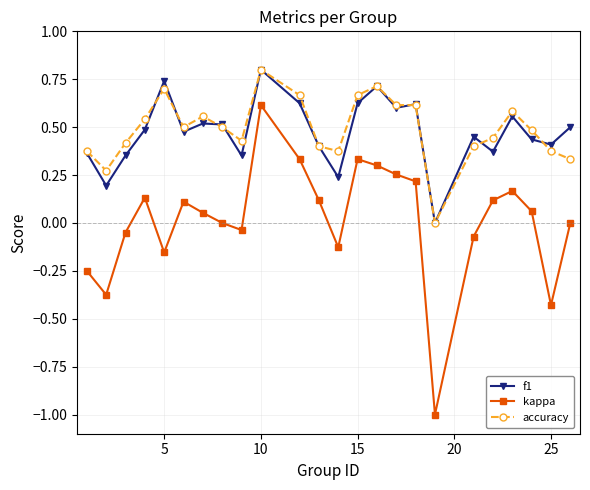

Which series has the widest spread of values?

kappa